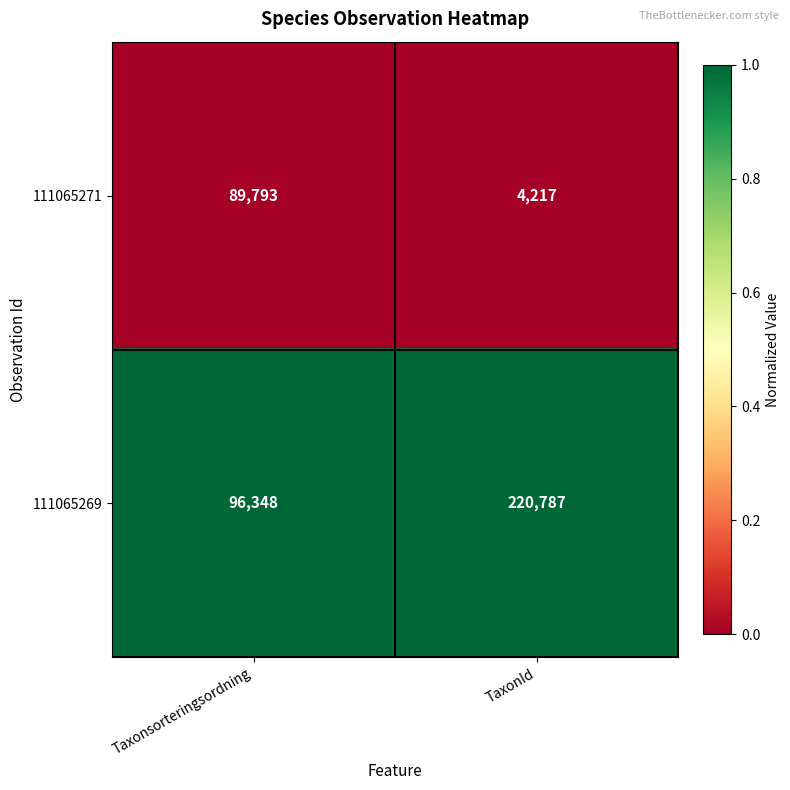

Reading right to left, transcribe all the data shown in this chart.

111065271: 4217	89793
111065269: 220787	96348